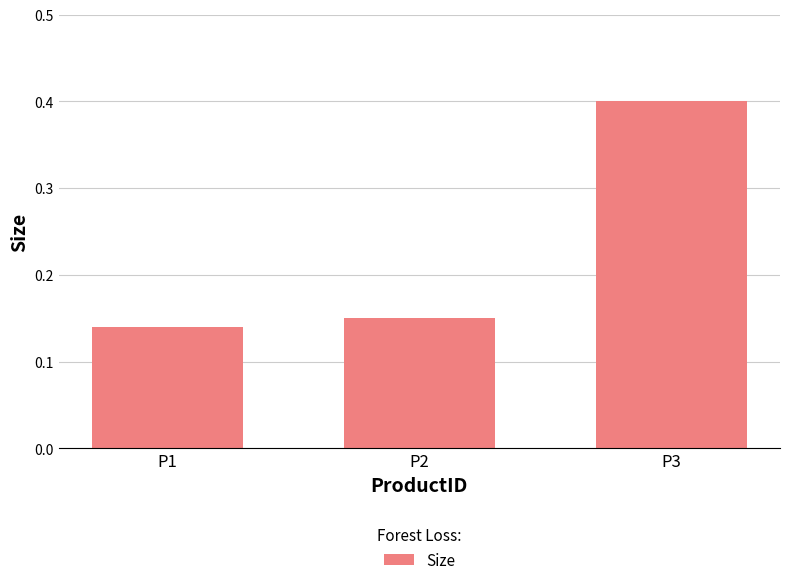

The chart shows a value of 0.7 at P3. True or false?

False